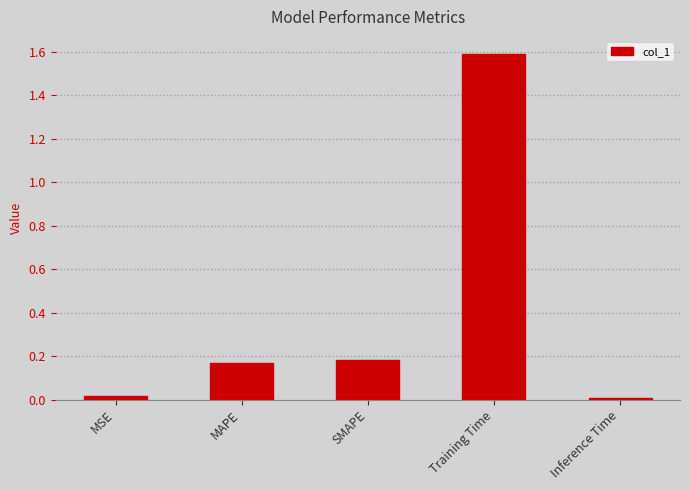

What is the change in value from MSE to MAPE?

+0.2